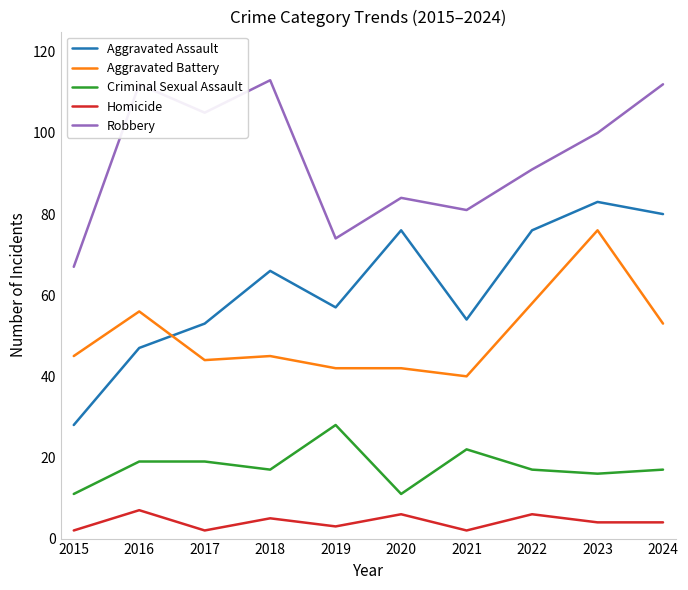

Which series has the largest range (max minus min)?

Aggravated Assault